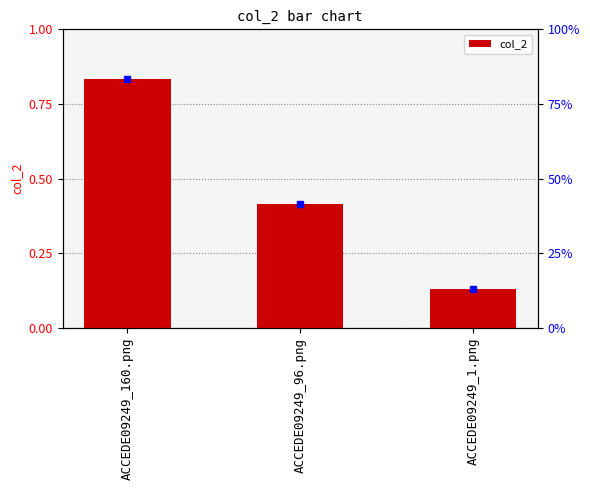

Which has a higher value, ACCEDE09249_1.png or ACCEDE09249_96.png?

ACCEDE09249_96.png